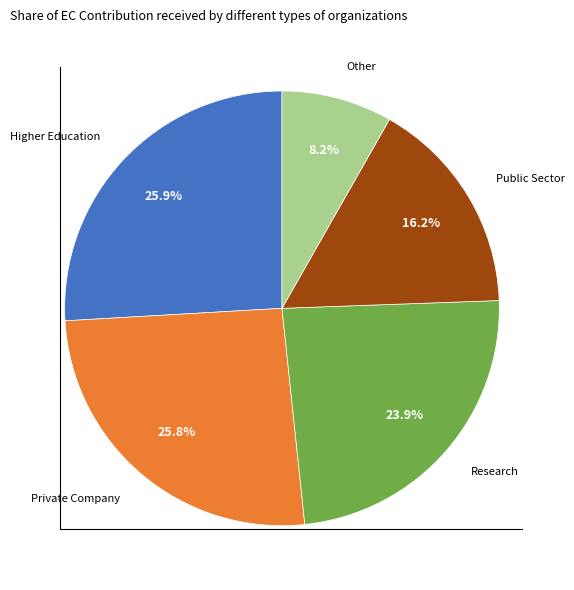

Which slice is the smallest?

Other